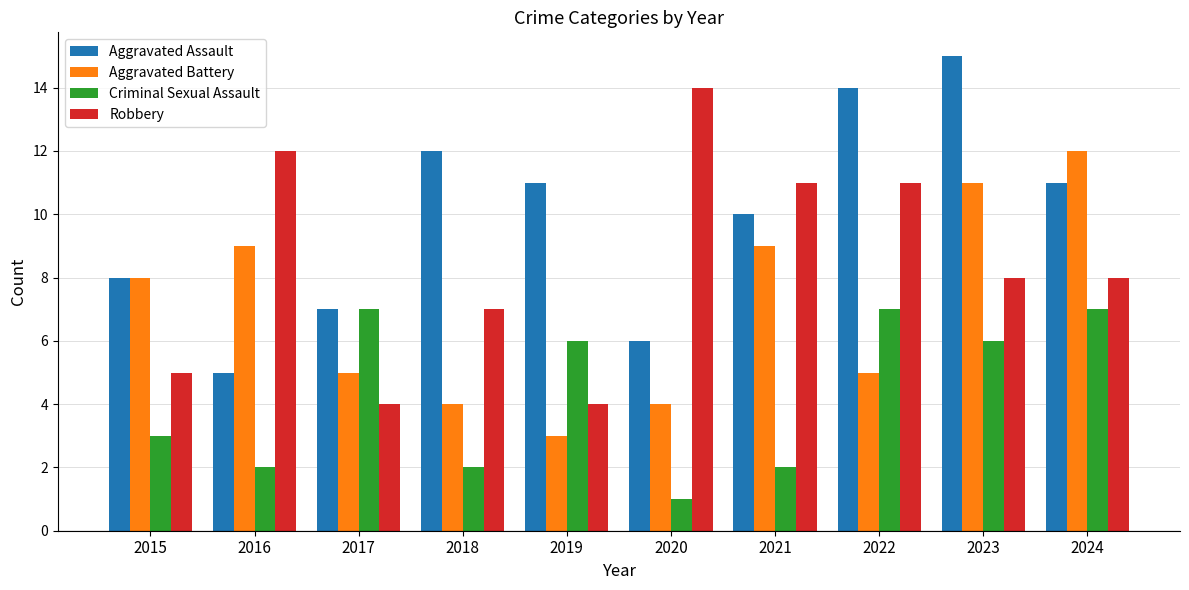

The Robbery series shows 11 at 2022. True or false?

True